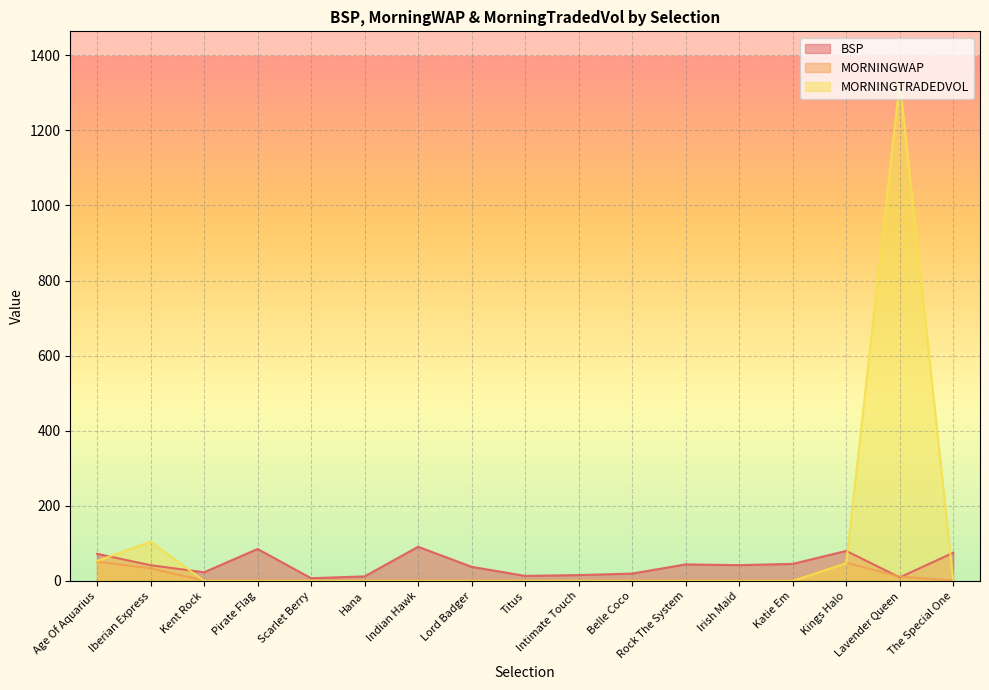

What is the spread (max minus min) of values at Irish Maid?

42.0